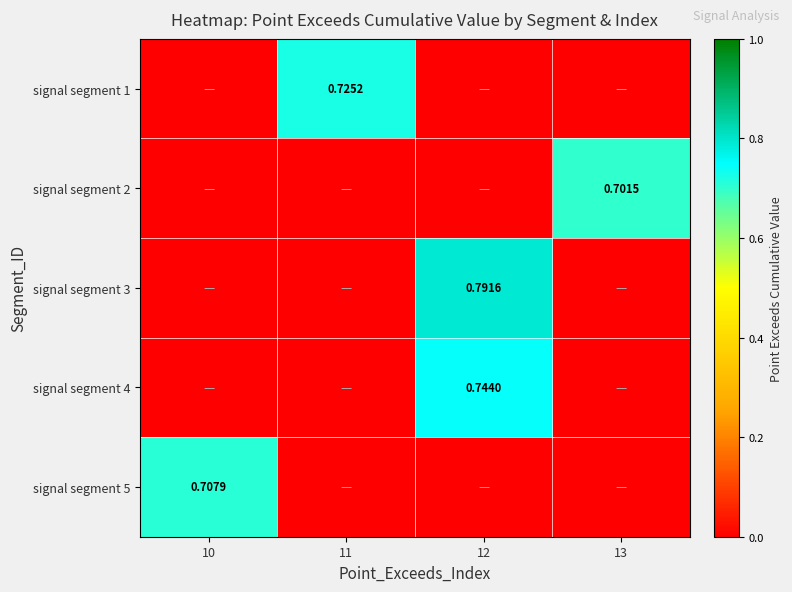

How many distinct data groups are displayed?

5